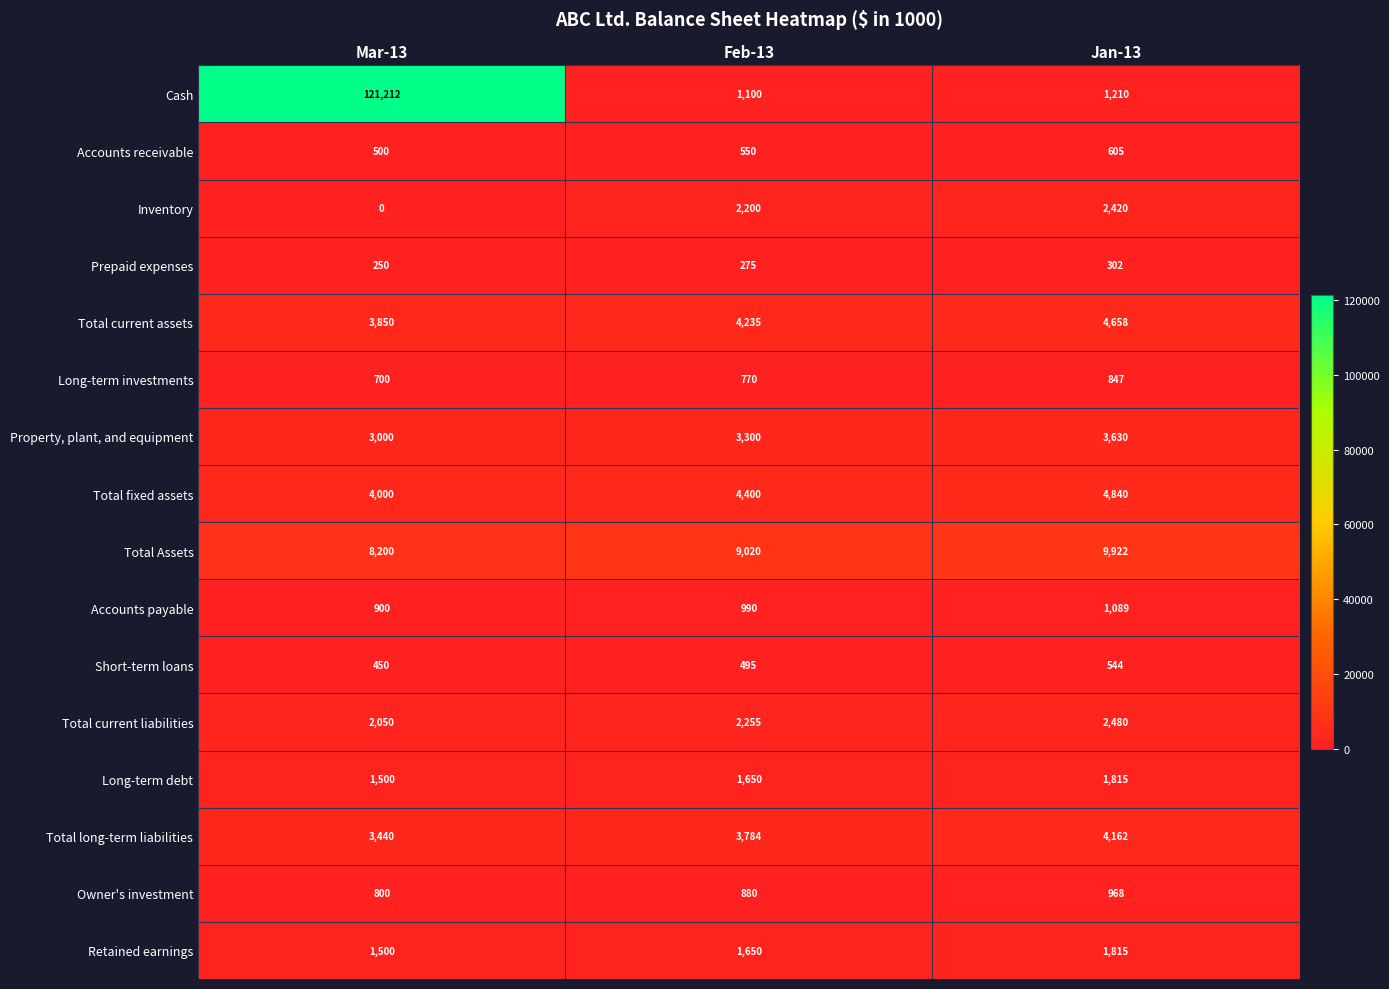

What is the sum of all Long-term investments values?

2317